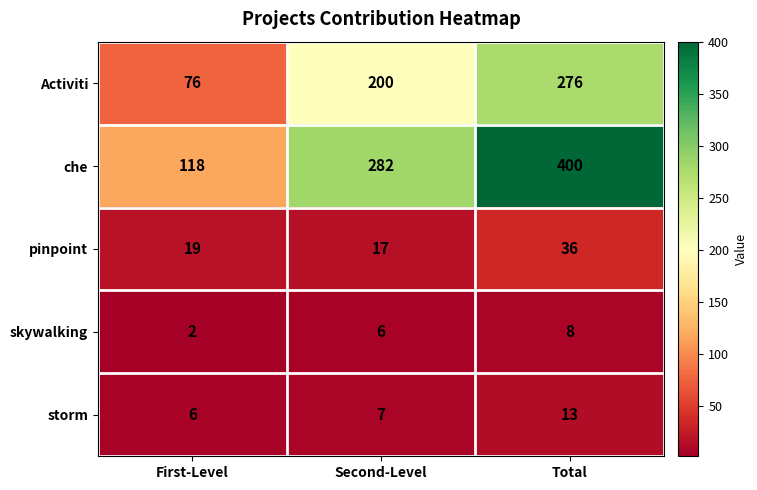

How many Activiti values are between 76 and 276?

3